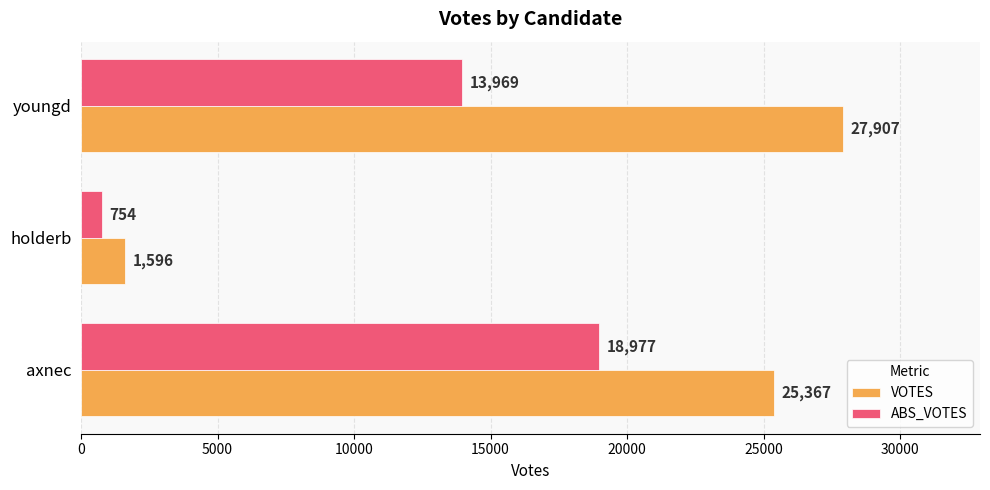

Which series has the widest spread of values?

VOTES